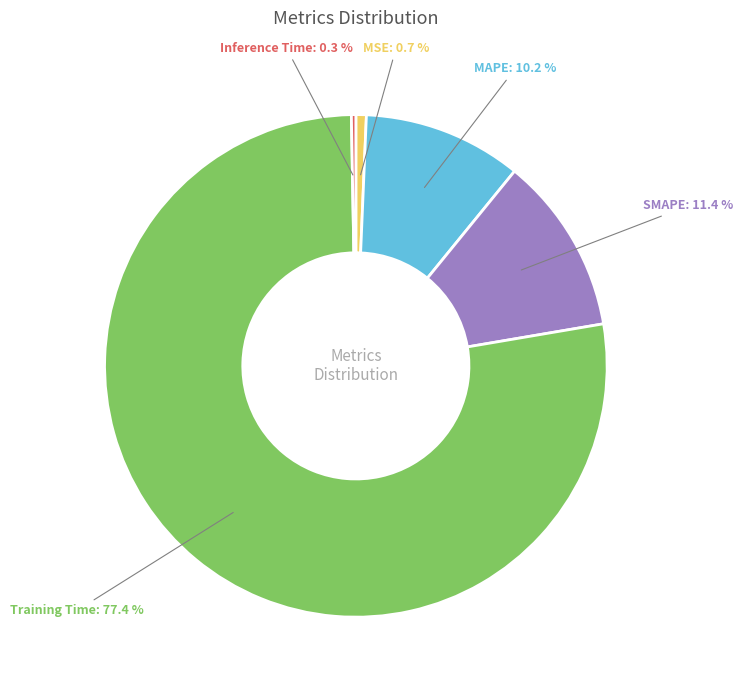

To the nearest percent, what is the difference between the largest and smallest slice percentages?

77%